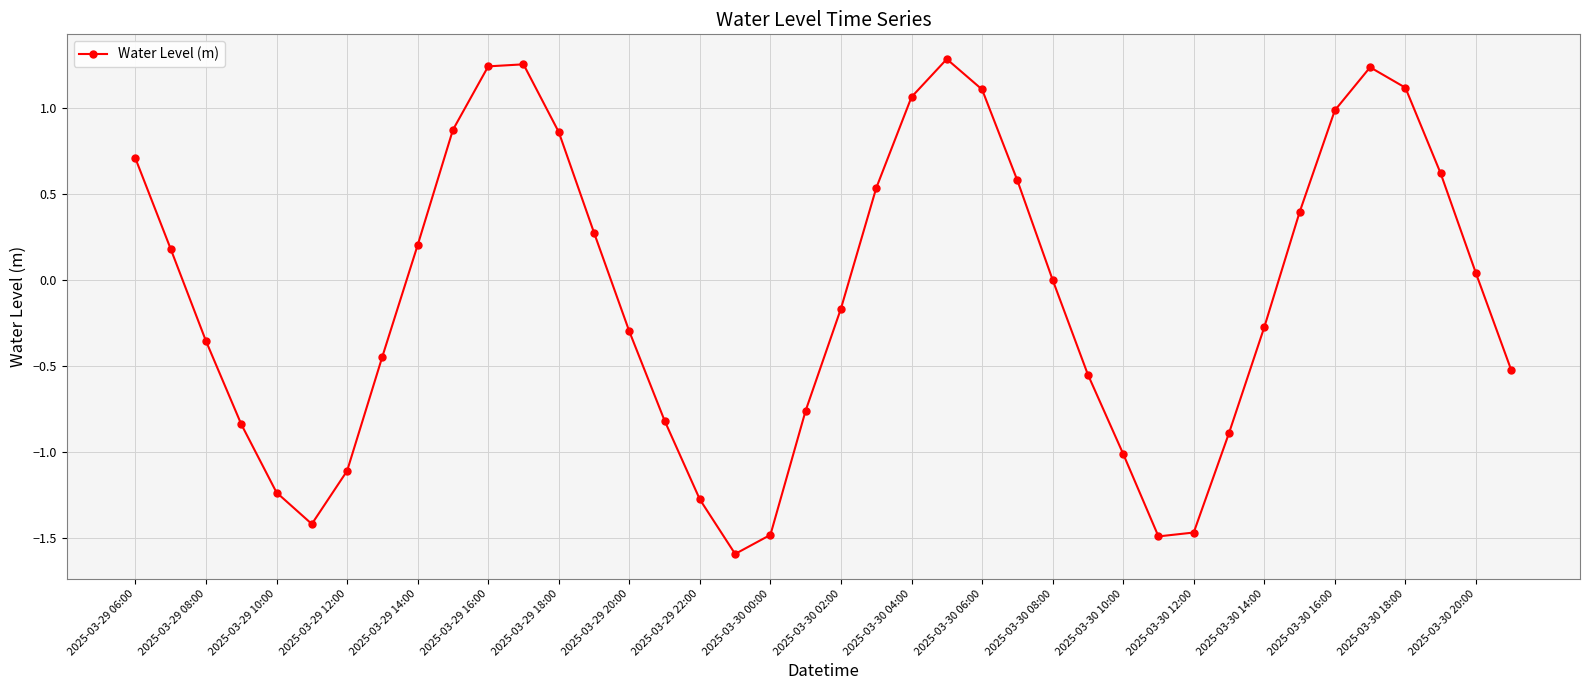

What is the difference between the second highest and minimum values?

2.8